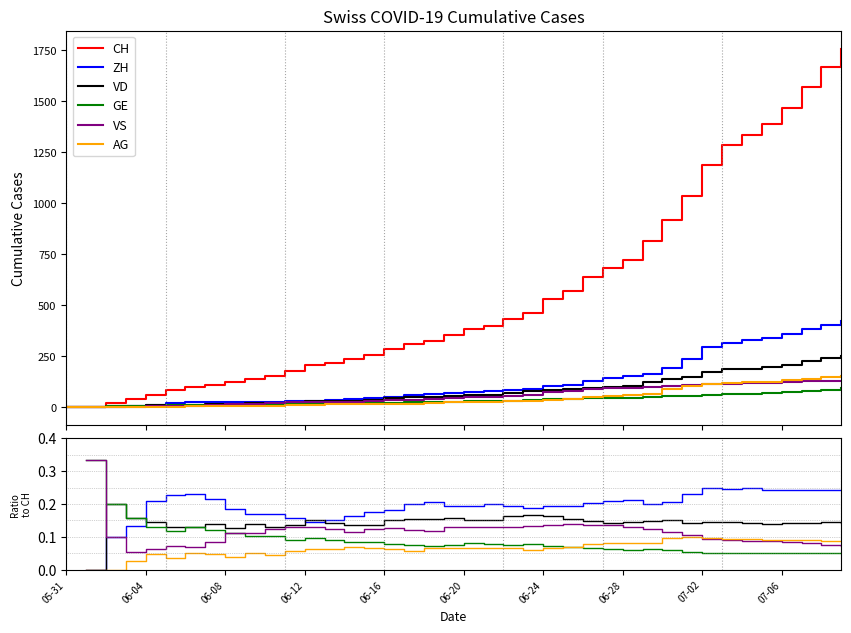

True or false: GE and VS cross at least once.

False